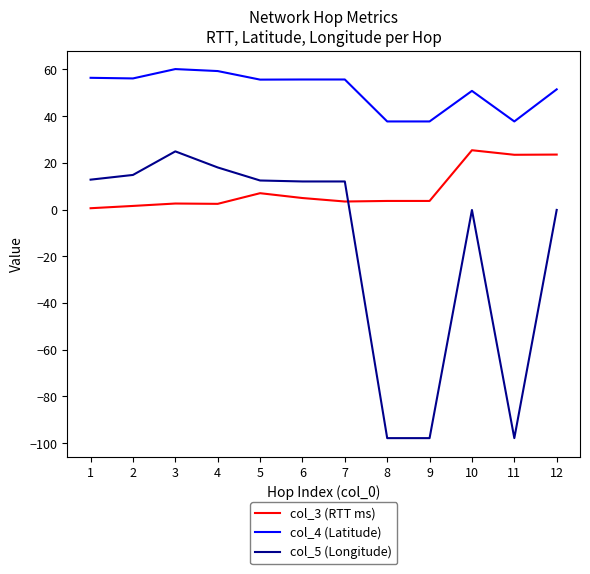

True or false: col_4 (Latitude) and col_3 (RTT ms) intersect in this chart.

False